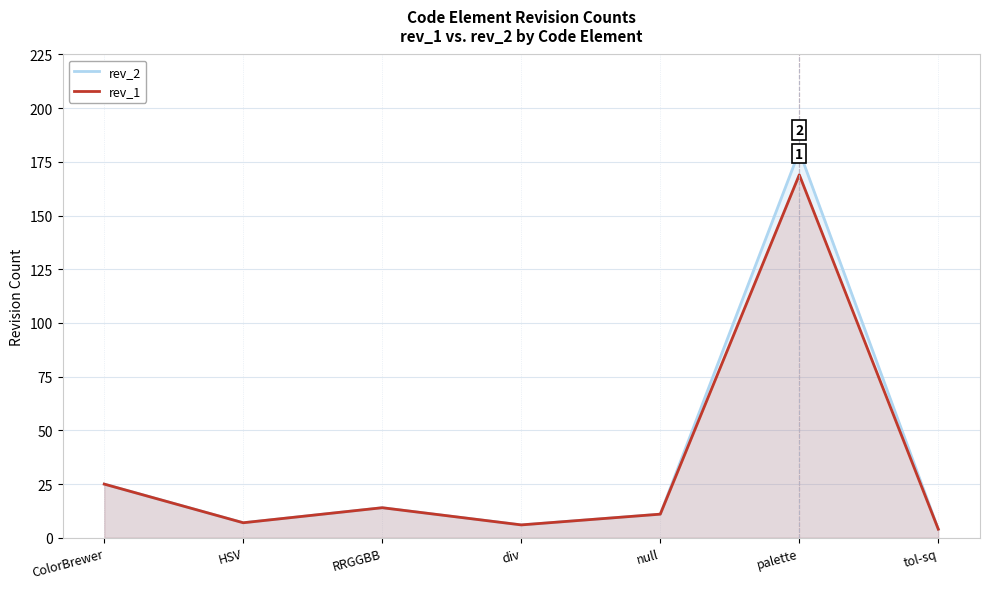

Does the chart display data point markers on the line(s)?

No